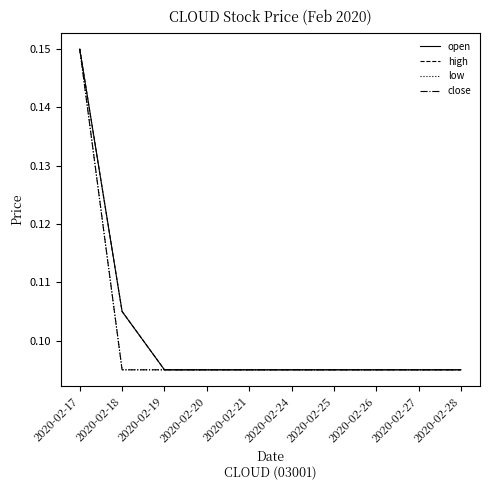

Is this an area chart (filled region under the line)?

No